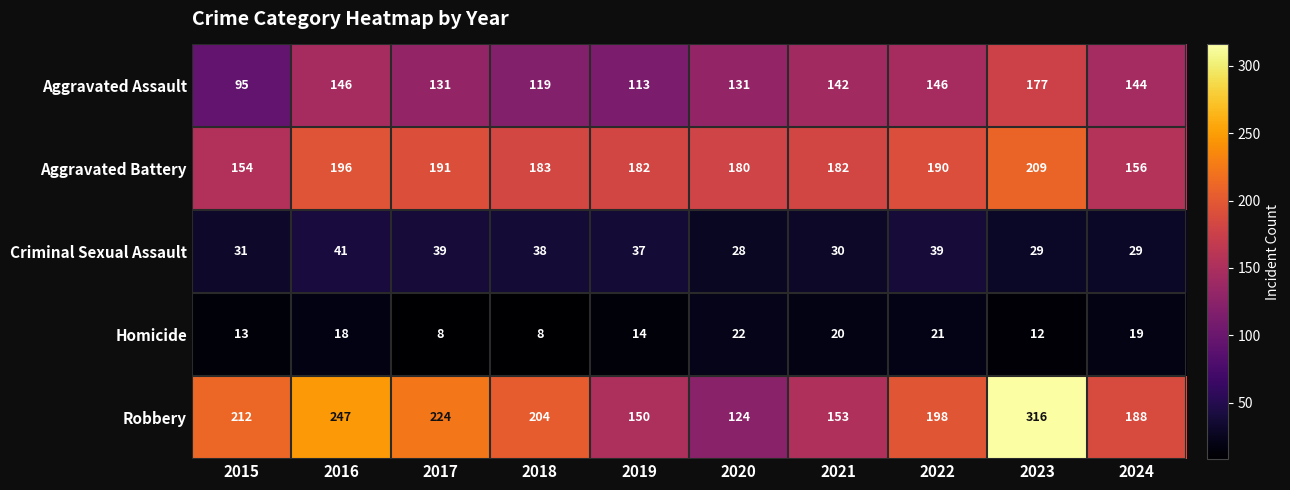

At how many categories does at least one series exceed 266?

1